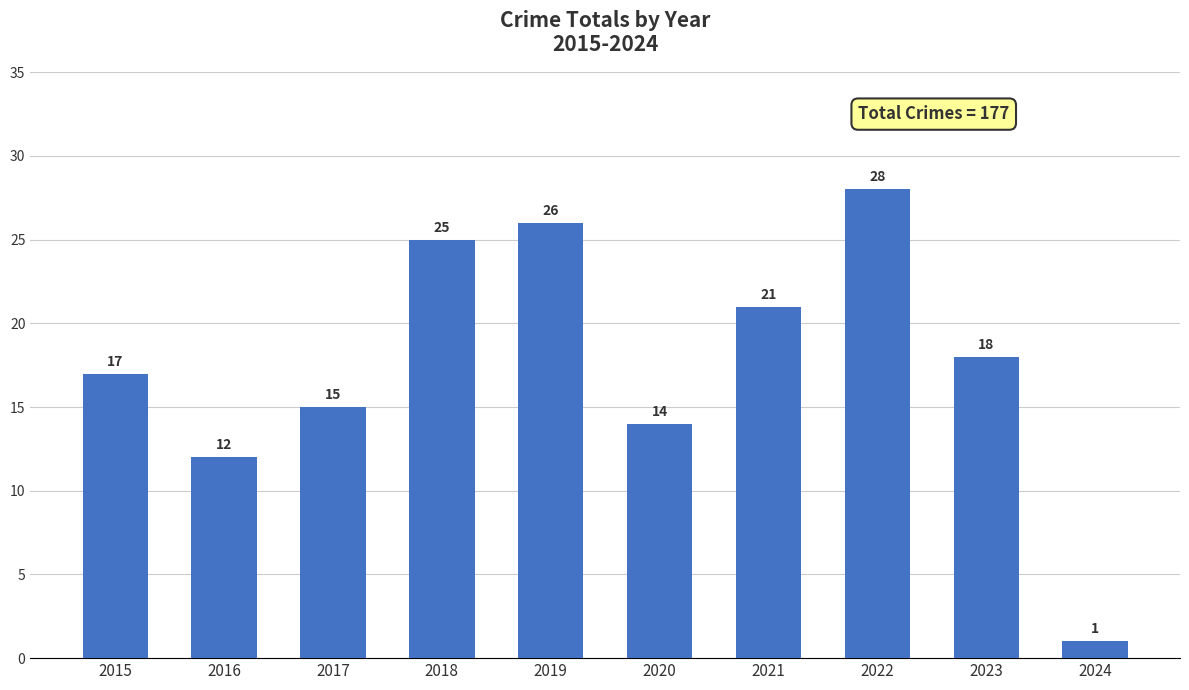

Which category has the lowest value across all series?

2024